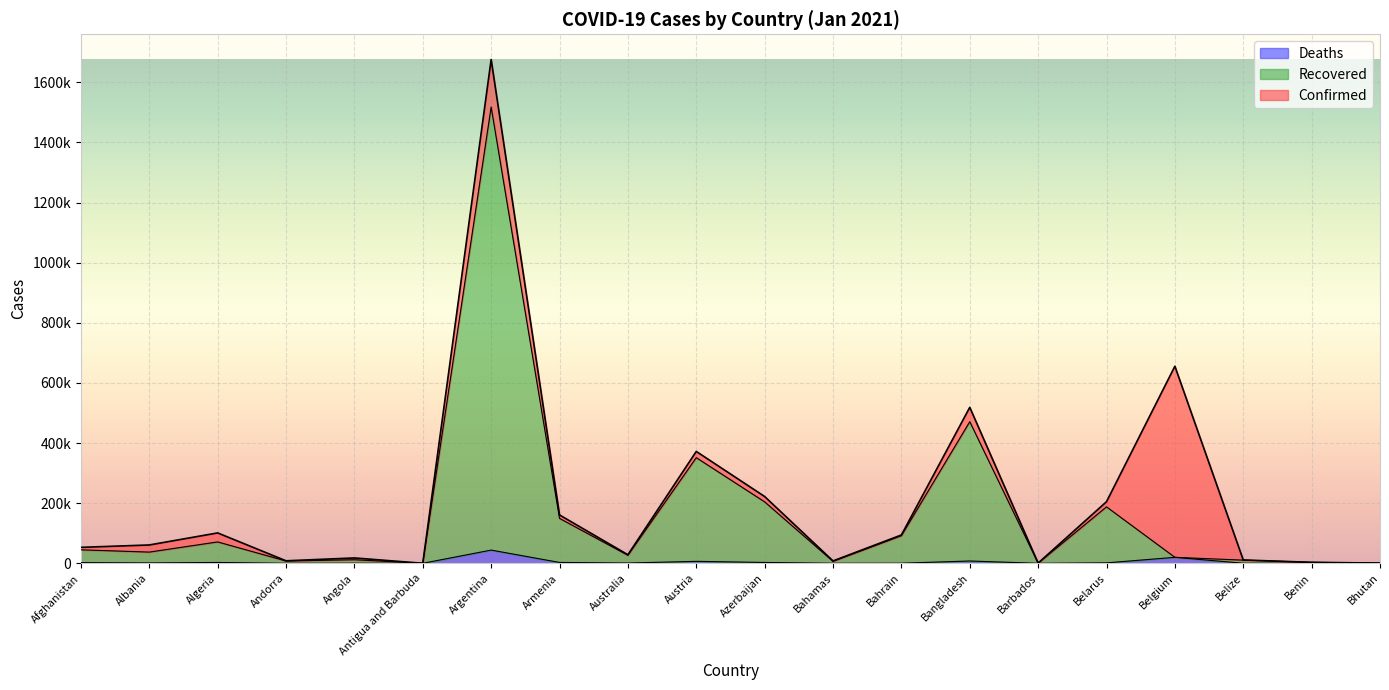

Where is the first local minimum for Deaths?

Albania